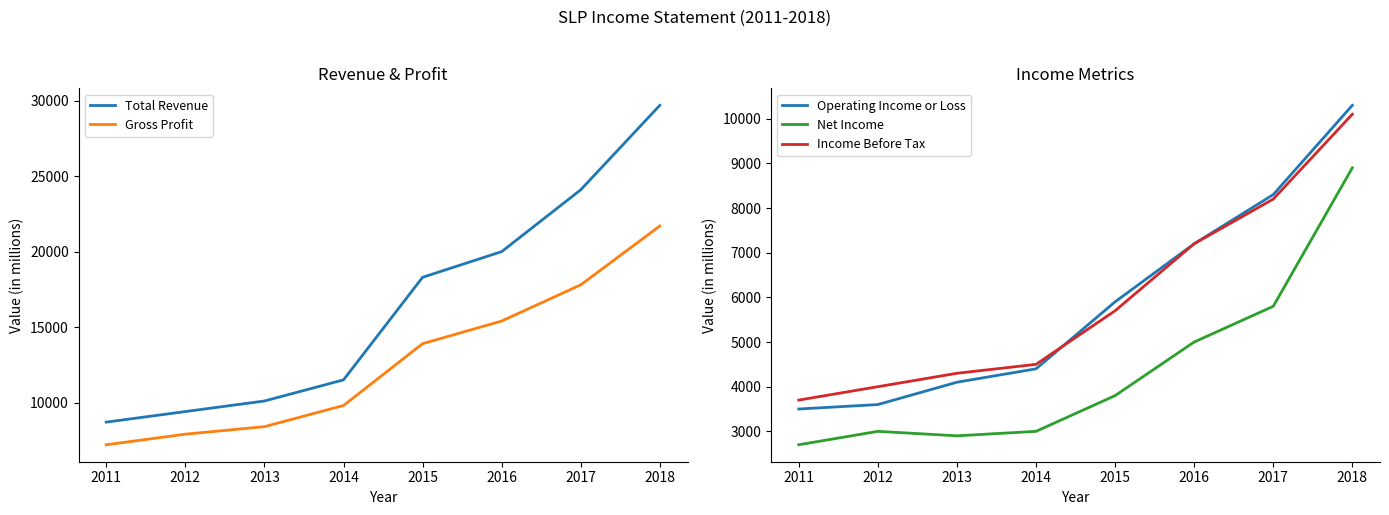

What is the difference between the maximum and minimum values in the Income Before Tax series?

6400